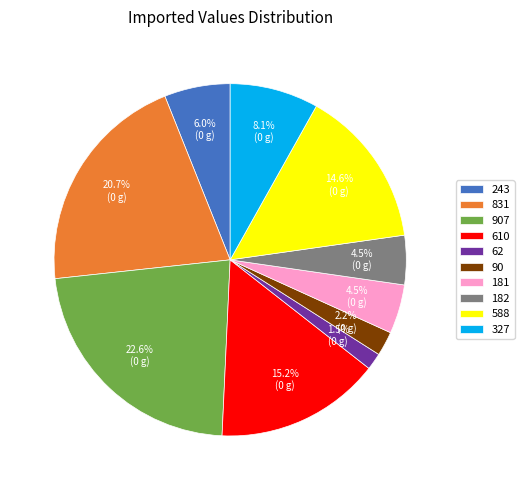

Which has a higher value, 182 or 907?

907